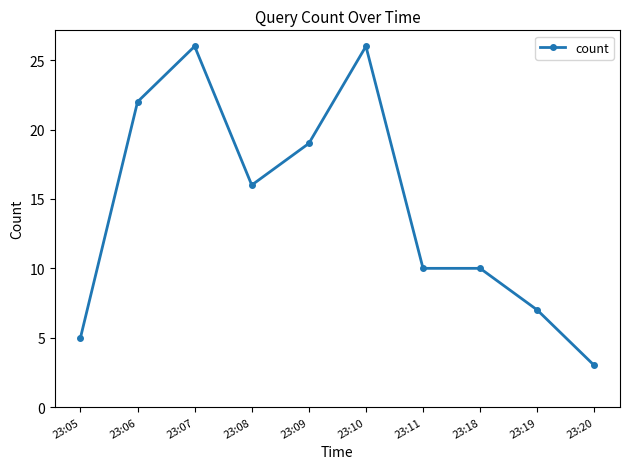

How many lines are shown in the chart?

1